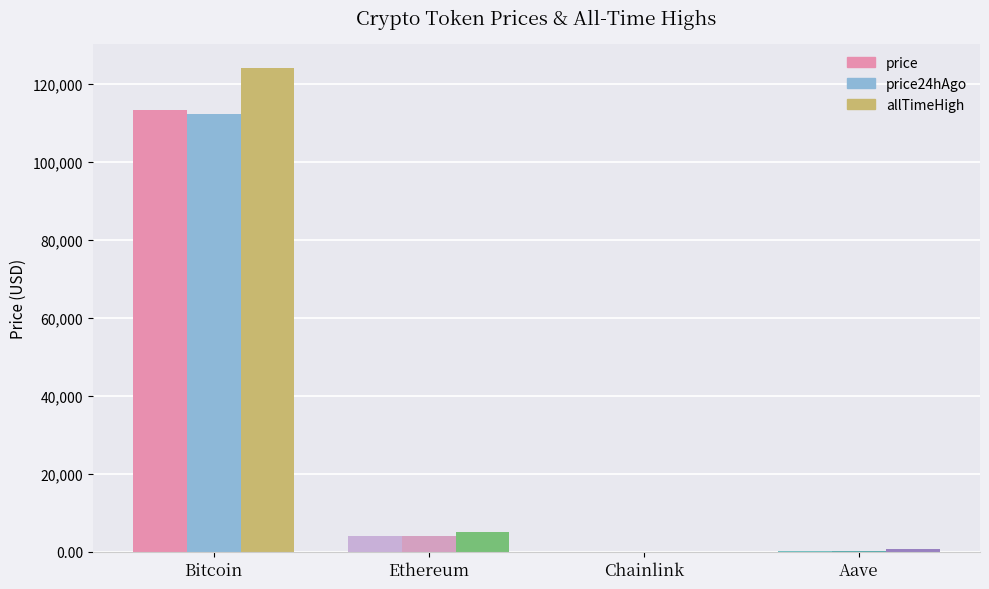

Are the bars grouped side by side (vs. stacked)?

Yes